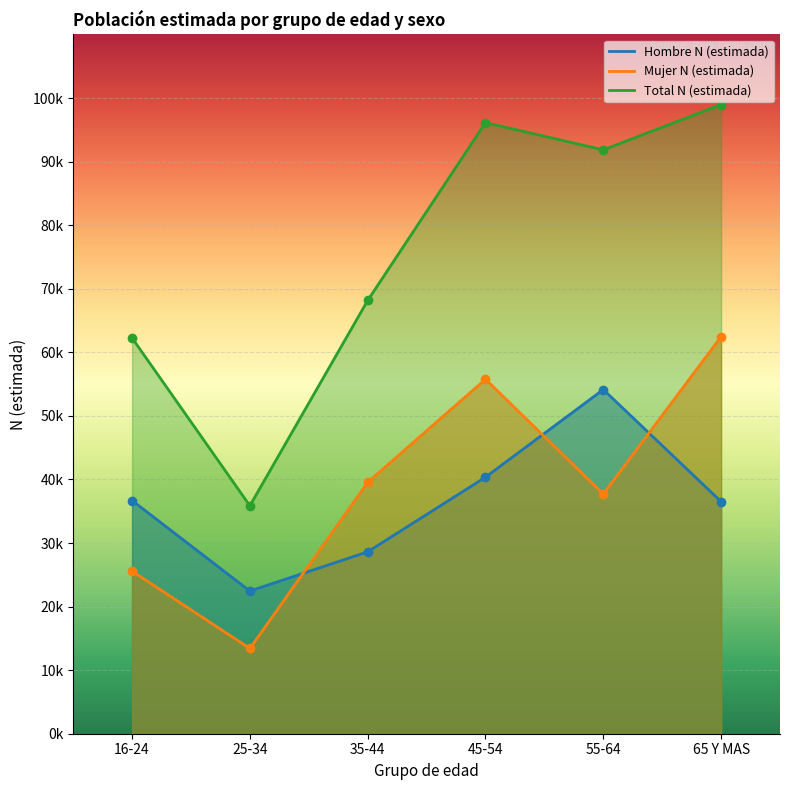

Reading left to right, transcribe all the data shown in this chart.

Hombre N (estimada): 16-24=36682	25-34=22444	35-44=28607	45-54=40355	55-64=54138	65 Y MAS=36508
Mujer N (estimada): 16-24=25575	25-34=13412	35-44=39544	45-54=55769	55-64=37707	65 Y MAS=62460
Total N (estimada): 16-24=62257	25-34=35857	35-44=68151	45-54=96124	55-64=91846	65 Y MAS=98968